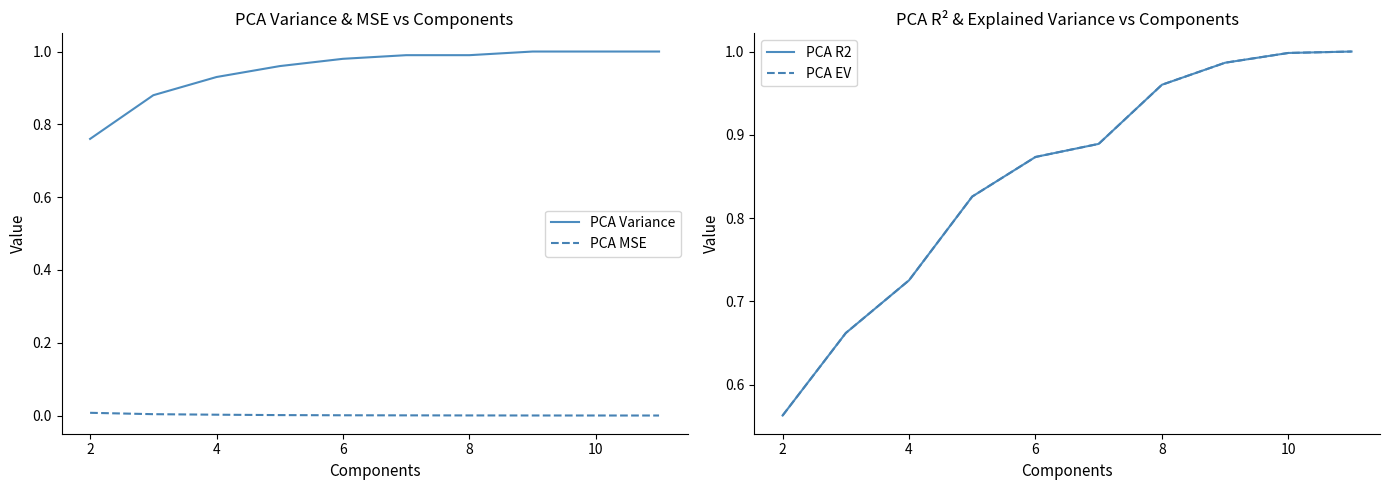

True or false: PCA MSE has a value of 0.0 at 6.

True